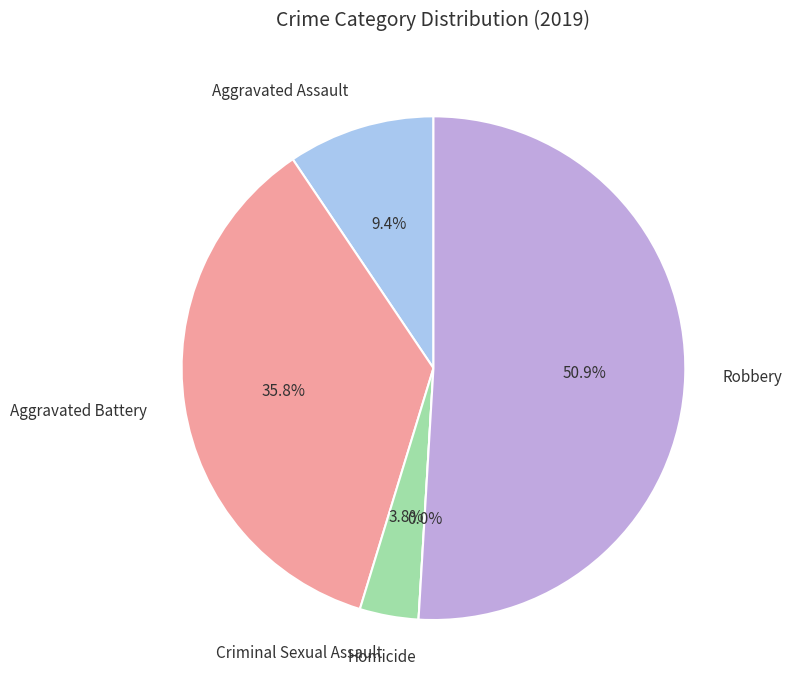

Does Aggravated Battery represent more than half of the total?

No